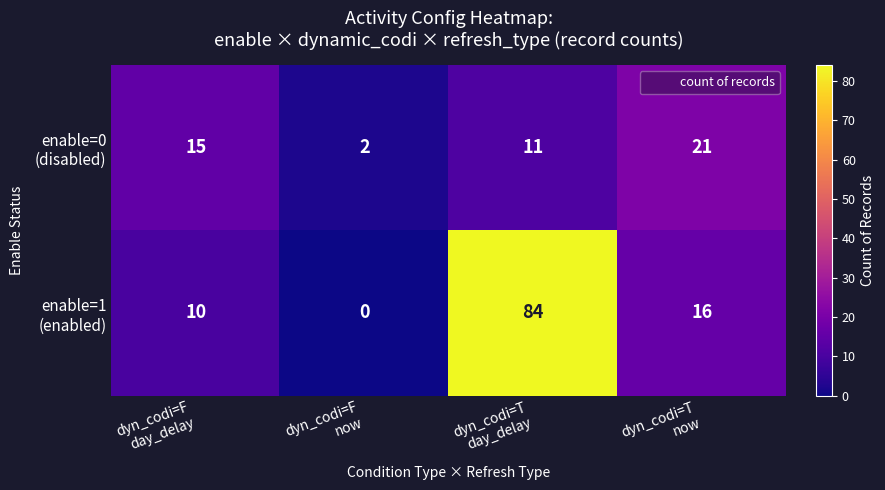

What is the greatest value displayed?

84